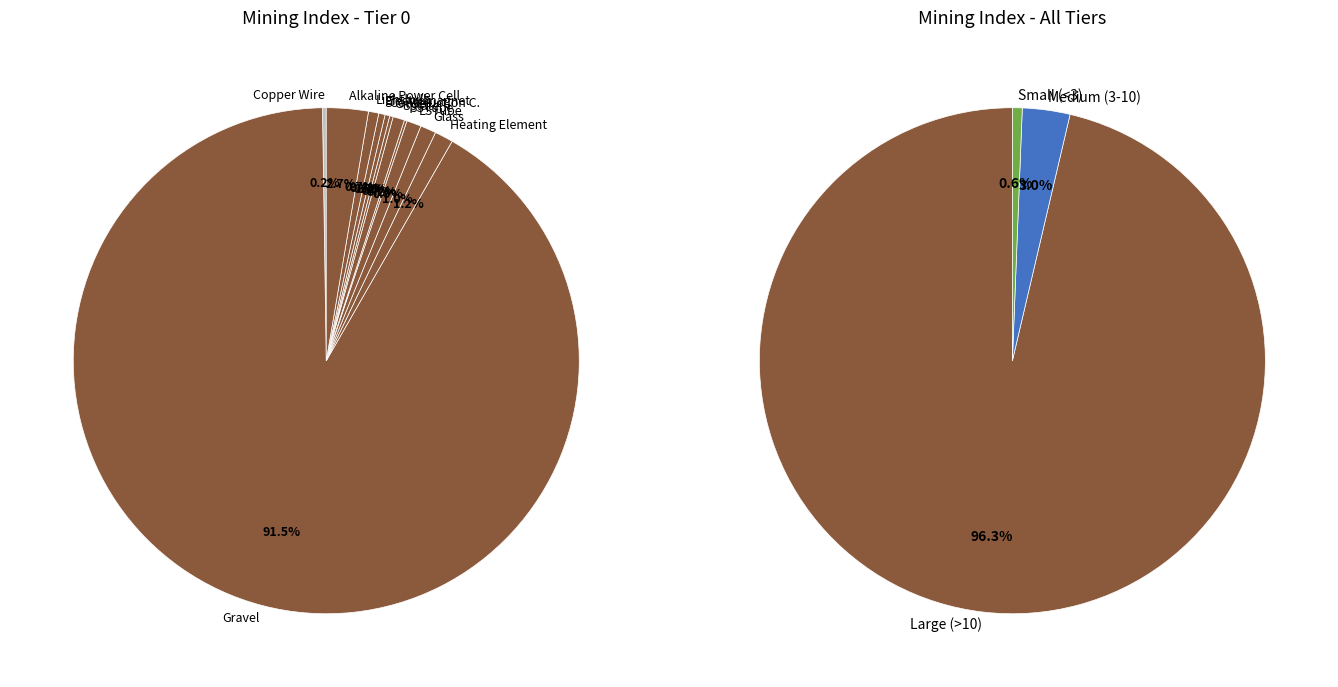

To the nearest percent, what is the average slice percentage?

8%